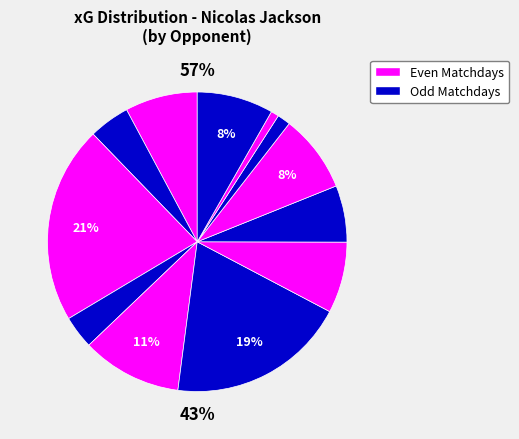

What percentage is NOT represented by Newcastle United?

91.6%